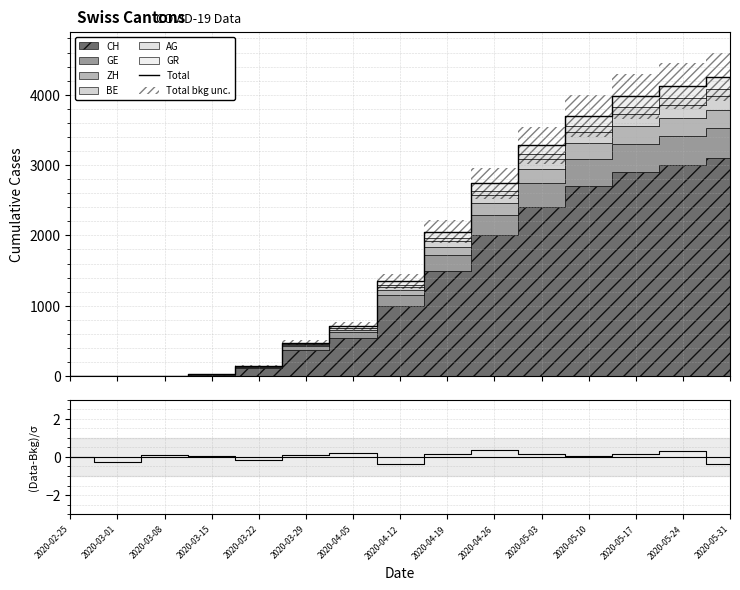

What is the difference between the highest and lowest values at 2020-05-31?

4250.4